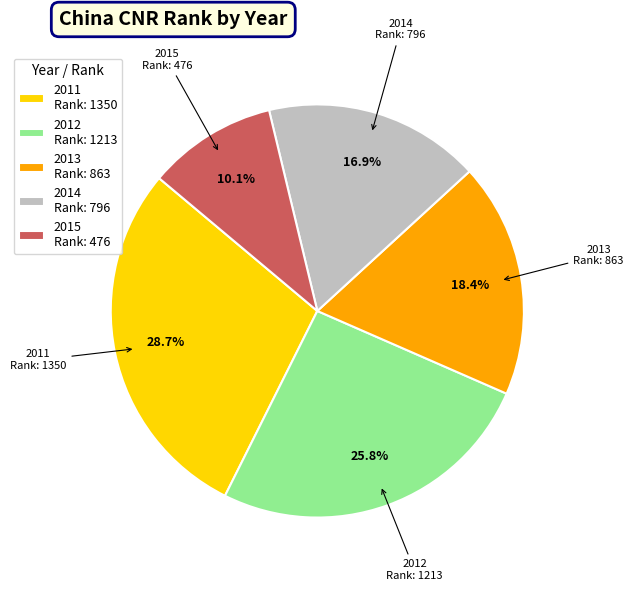

Rank the categories by value from highest to lowest.

2011, 2012, 2013, 2014, 2015